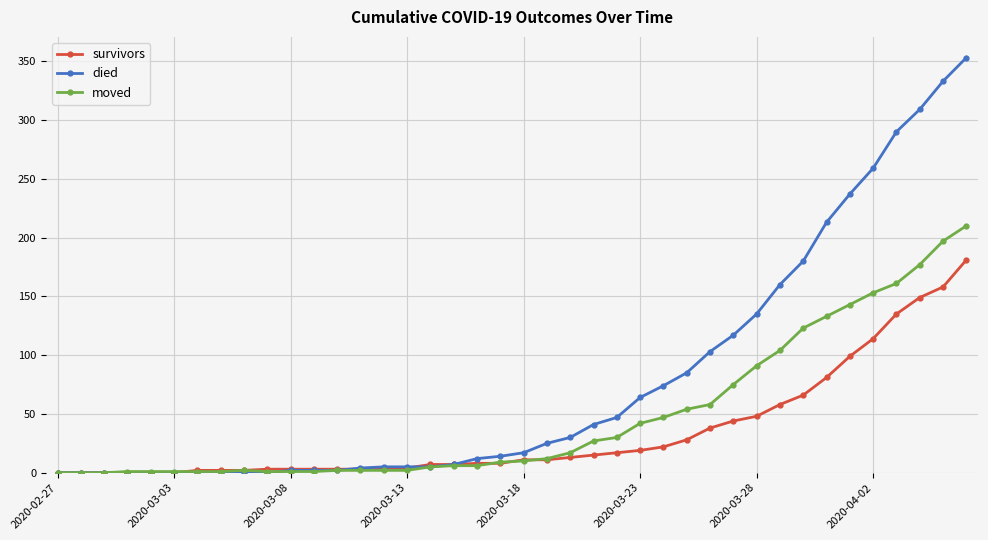

List the series in order of their peak value, lowest first.

survivors, moved, died